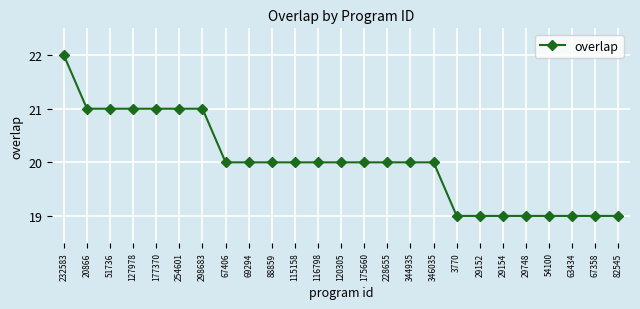

What is the greatest value displayed?

22